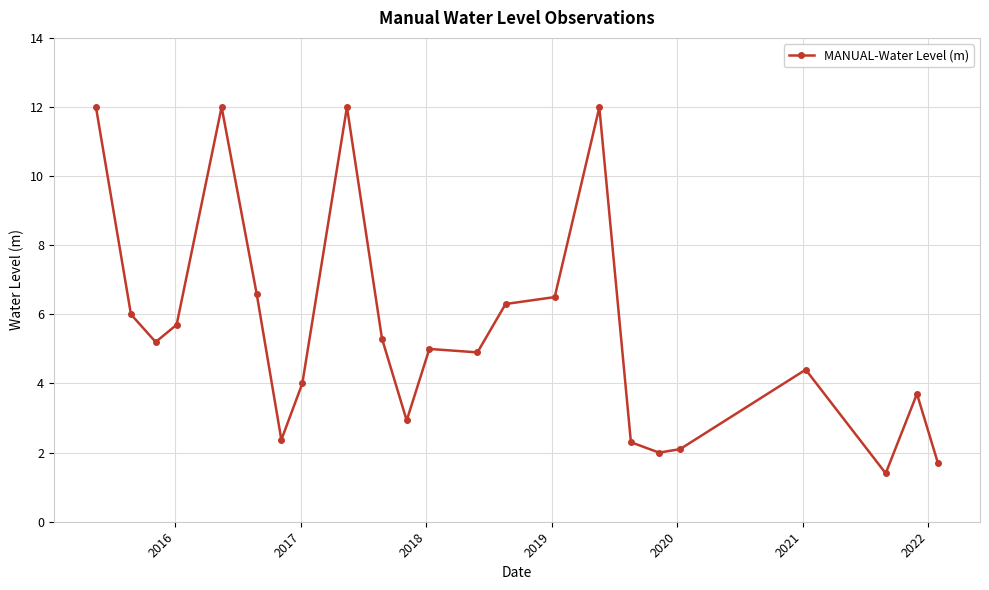

True or false: there are more than 1 points higher than both neighbors.

True